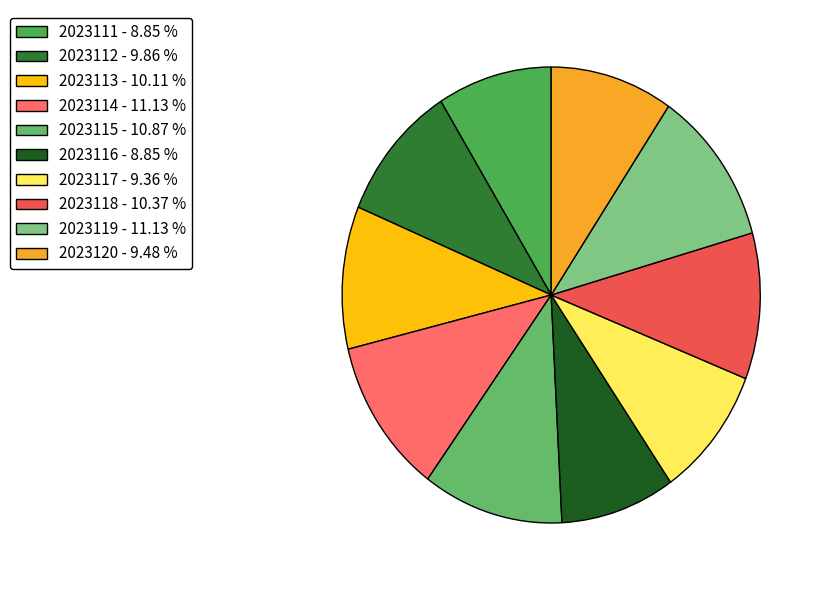

What is the smallest slice in the pie chart?

2023111